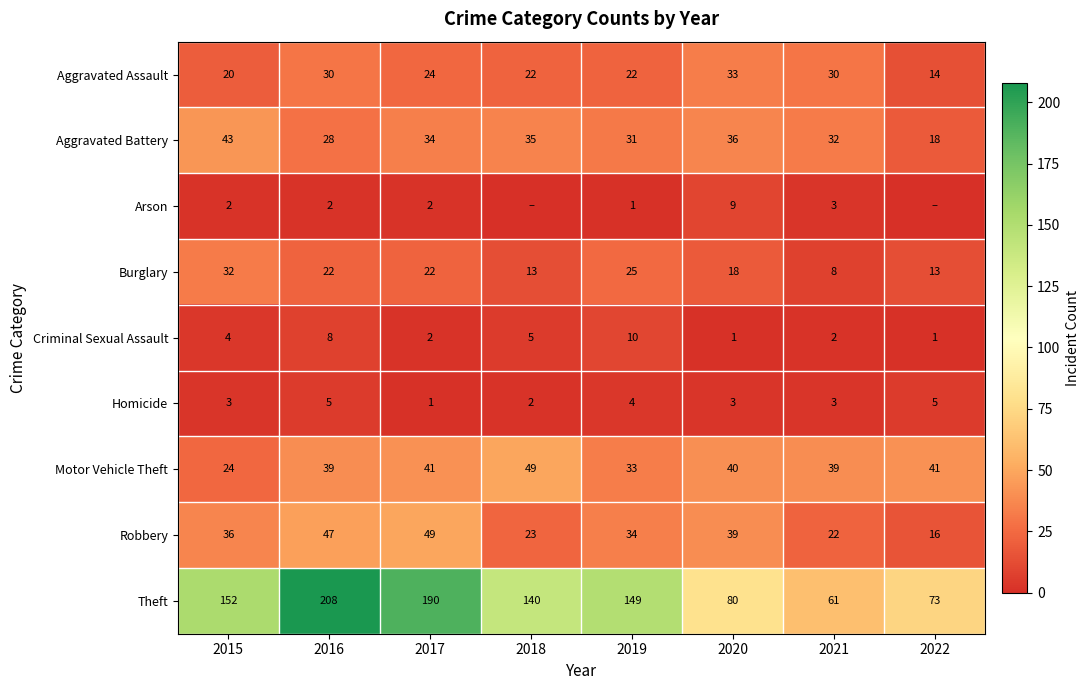

What is the total value across all series at 2015?

316